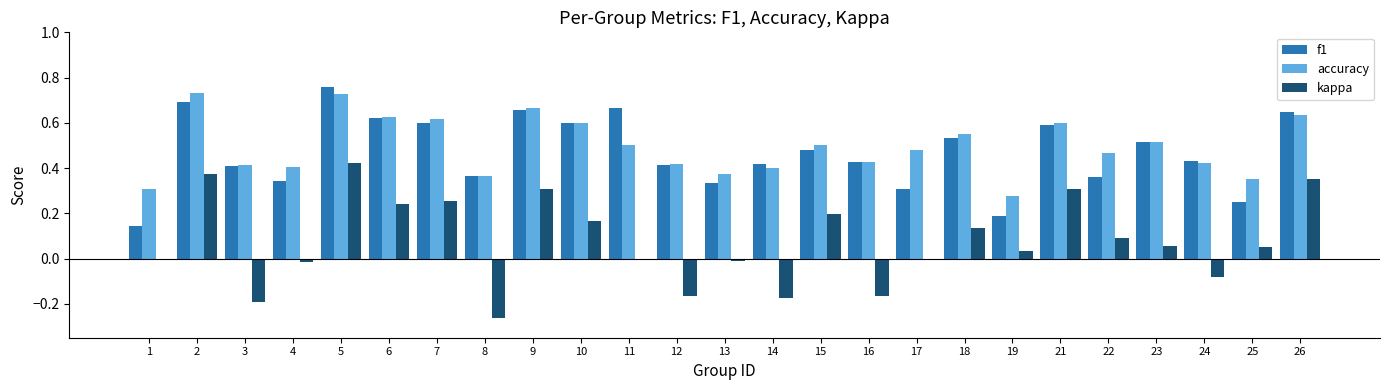

Between 8 and 23, which series saw the biggest shift?

kappa